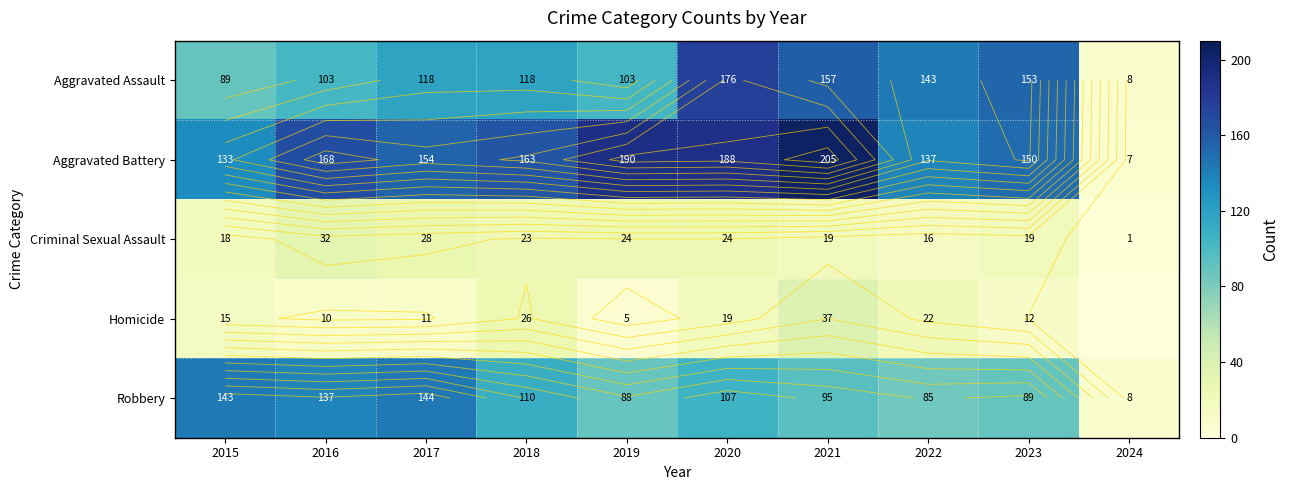

Where does the Homicide series first go above 15?

2018